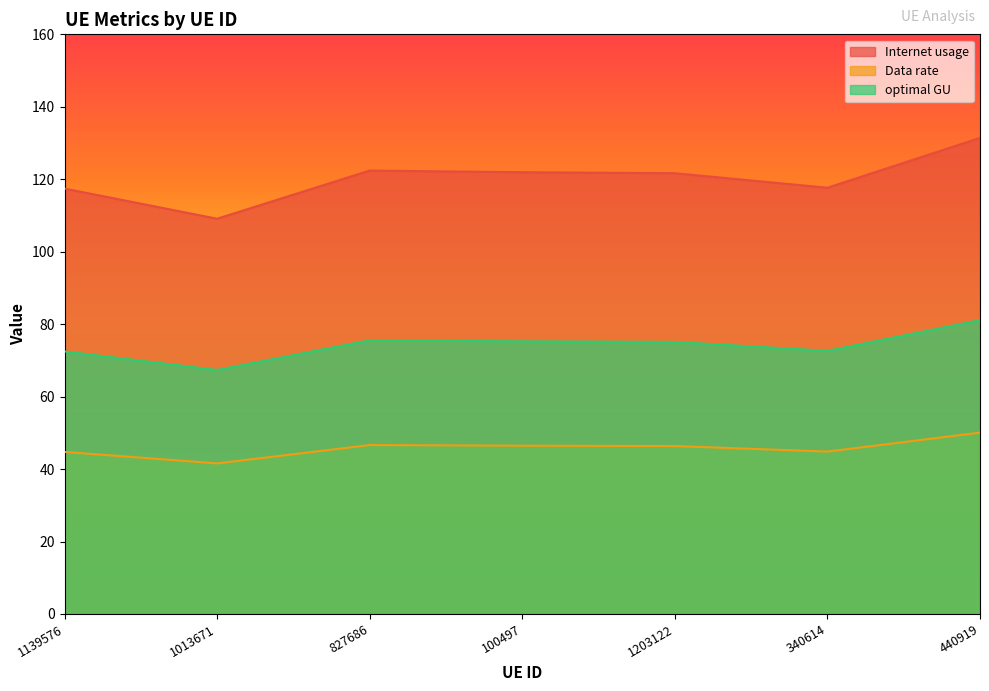

How many lines are shown in the chart?

3